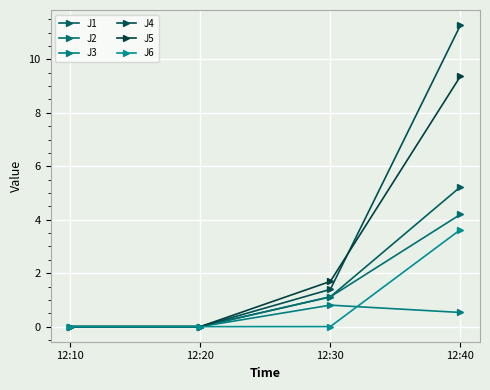

List the labels in order of J1 value, smallest first.

12:10, 12:20, 12:30, 12:40